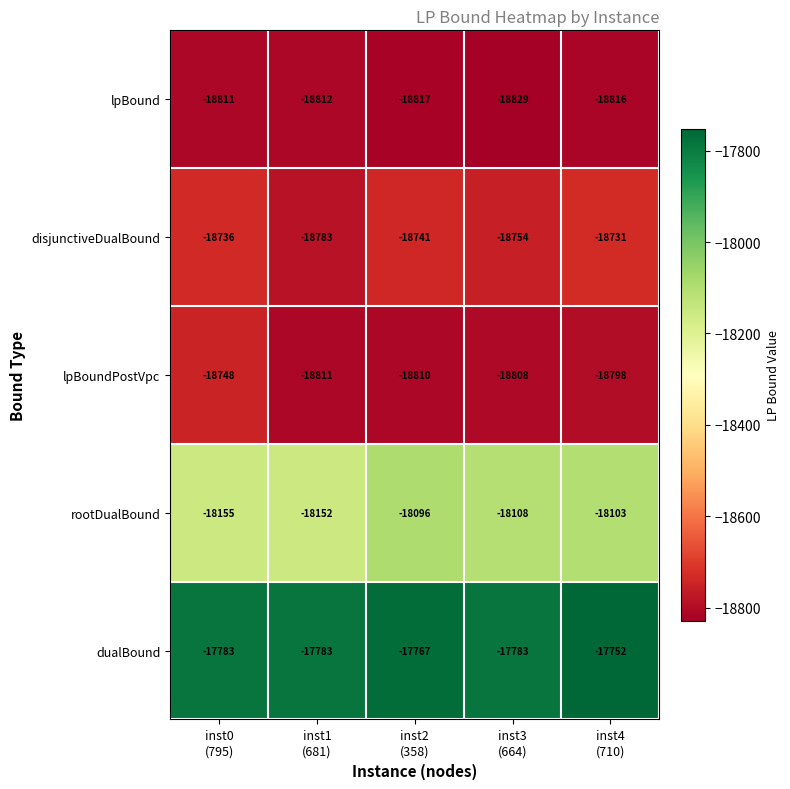

Rank the series by their maximum value, from lowest to highest.

lpBound, lpBoundPostVpc, disjunctiveDualBound, rootDualBound, dualBound